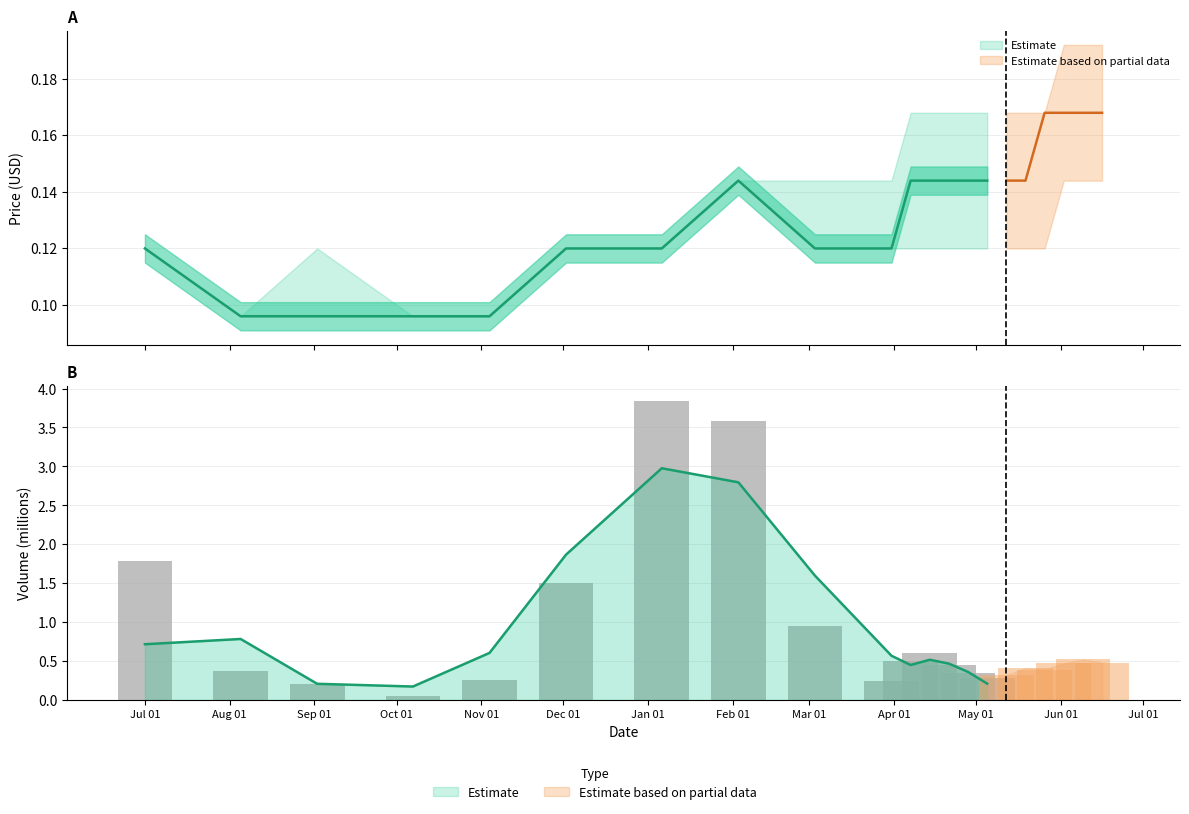

Which has a higher value, Sep 01 or Nov 01?

Nov 01